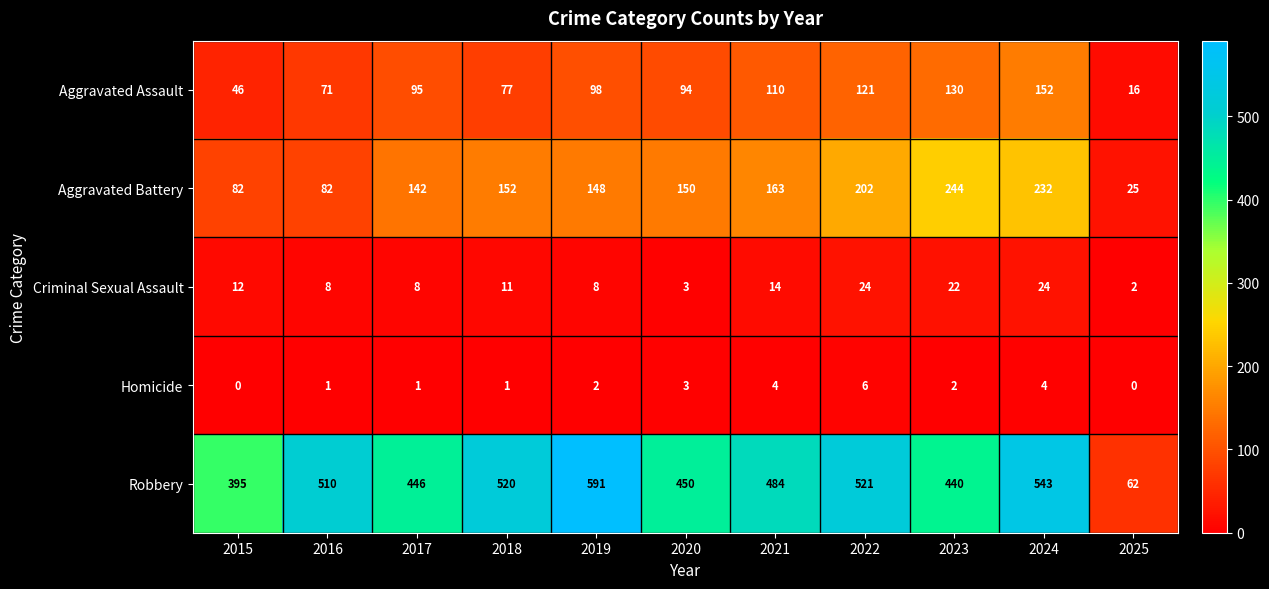

What is the average value of the Aggravated Assault series?

92